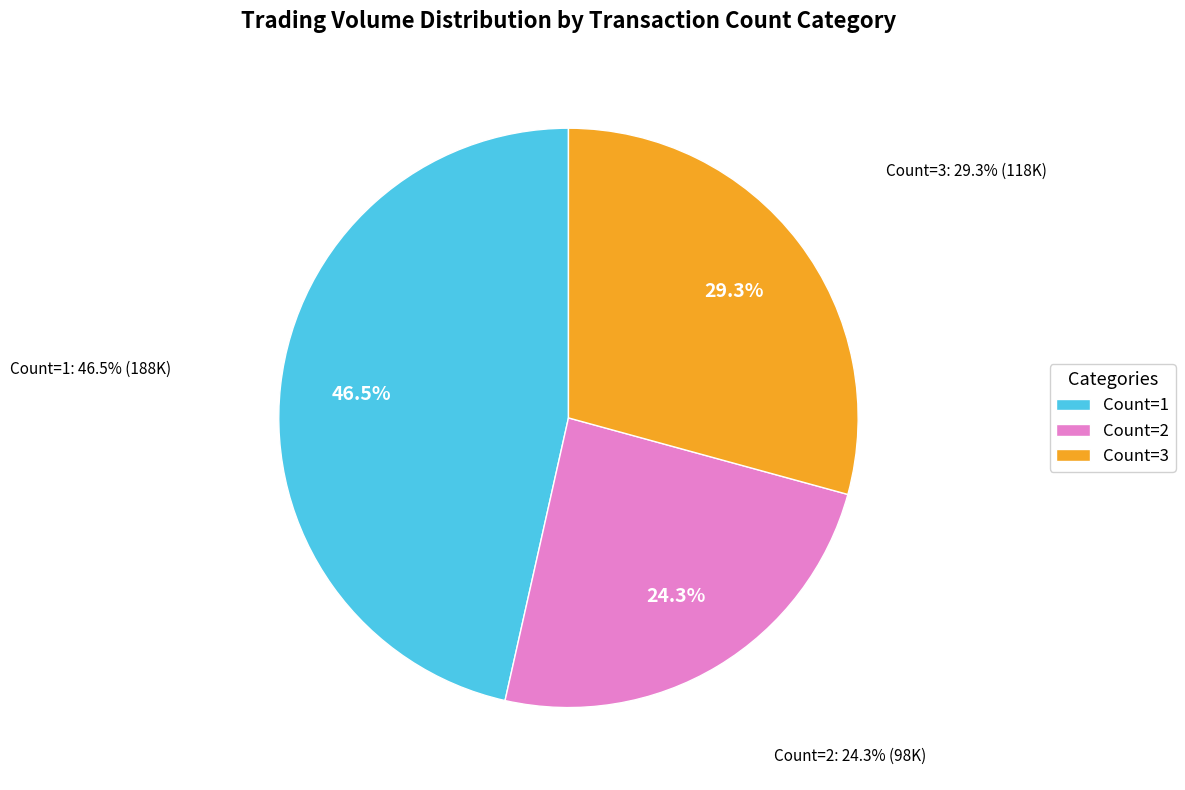

Is it true that 12 is 11% of the pie?

False